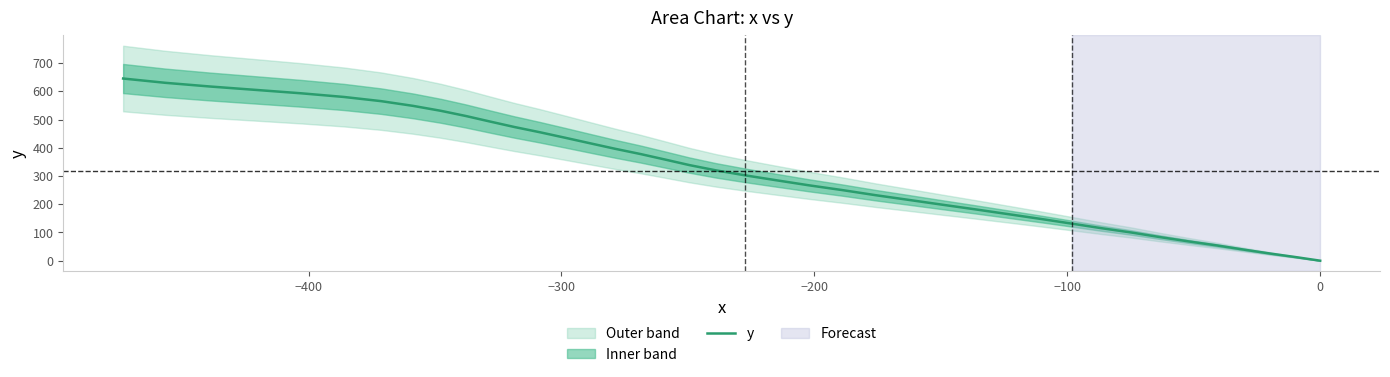

What is the highest value of the y series?

645.2